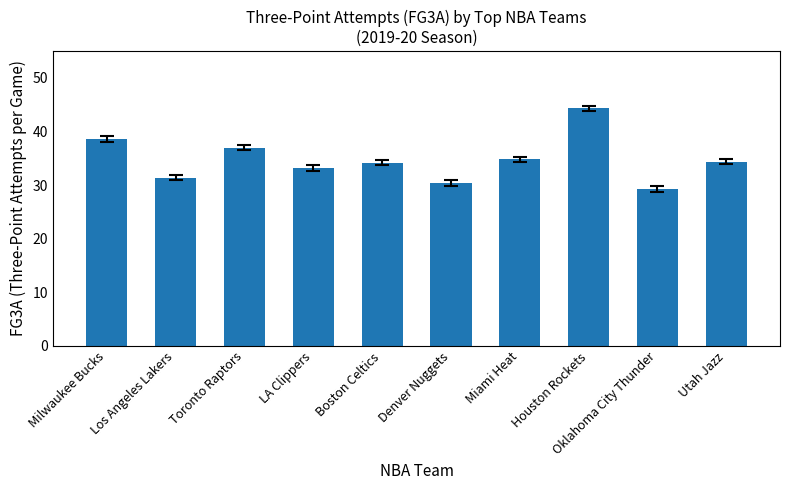

Which label corresponds to the largest value in the chart?

Houston Rockets